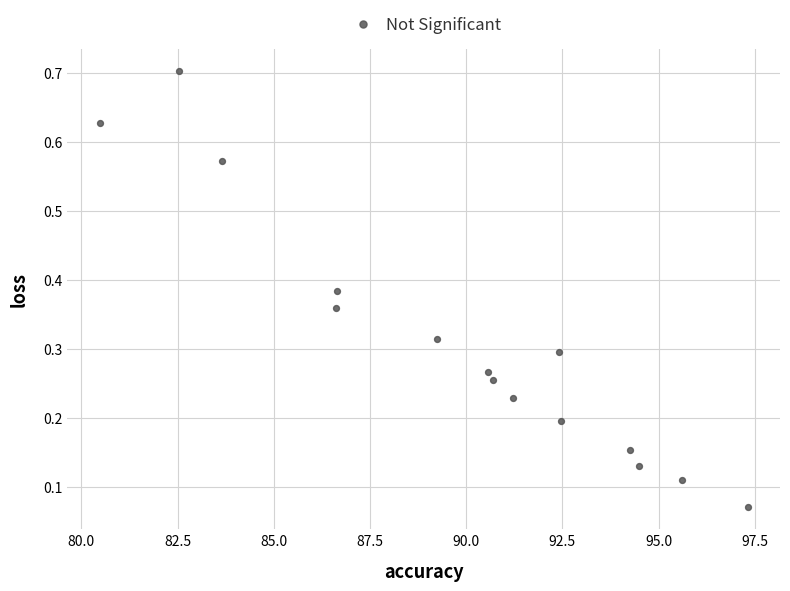

What is the range of X values (max minus min)?

16.8